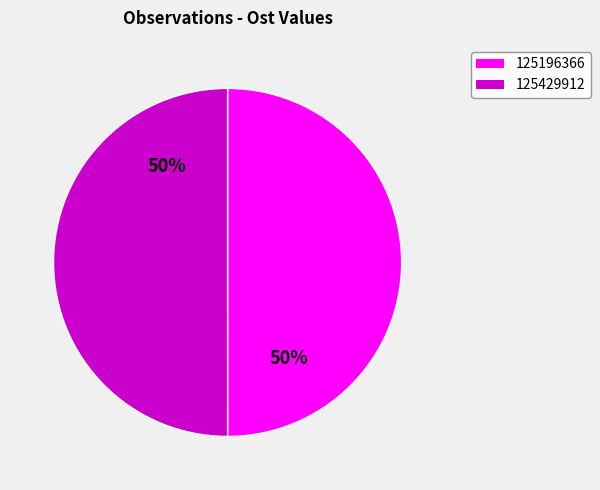

To the nearest percent, what is the average slice percentage?

50%